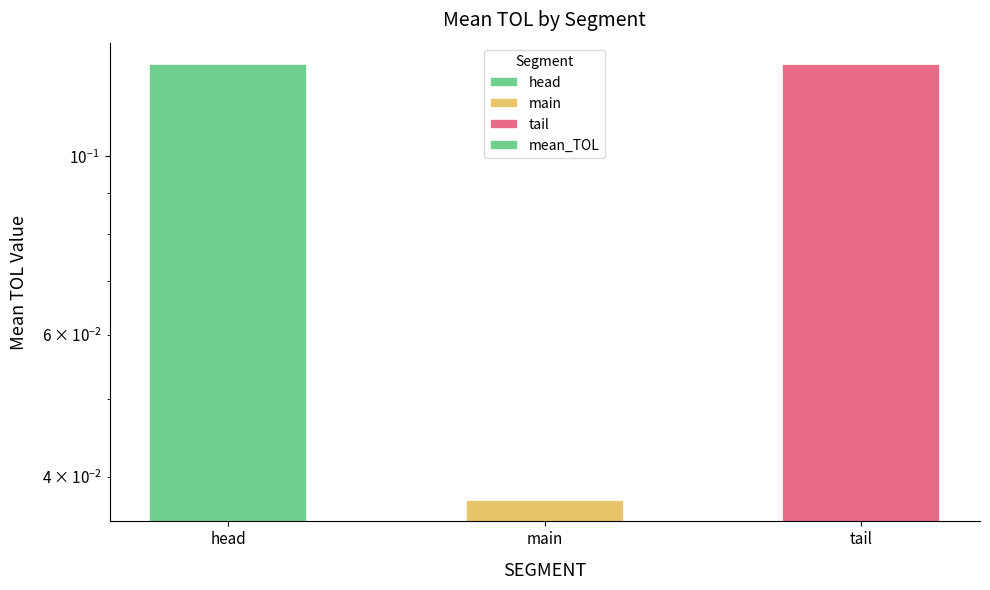

Does the chart contain stacked bars?

No